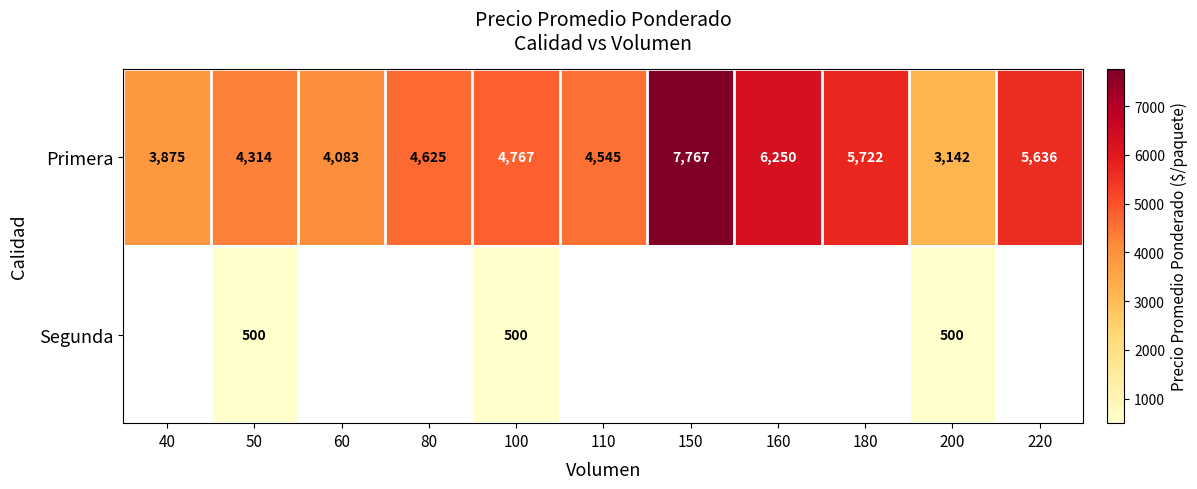

At which label does Primera reach its minimum?

200